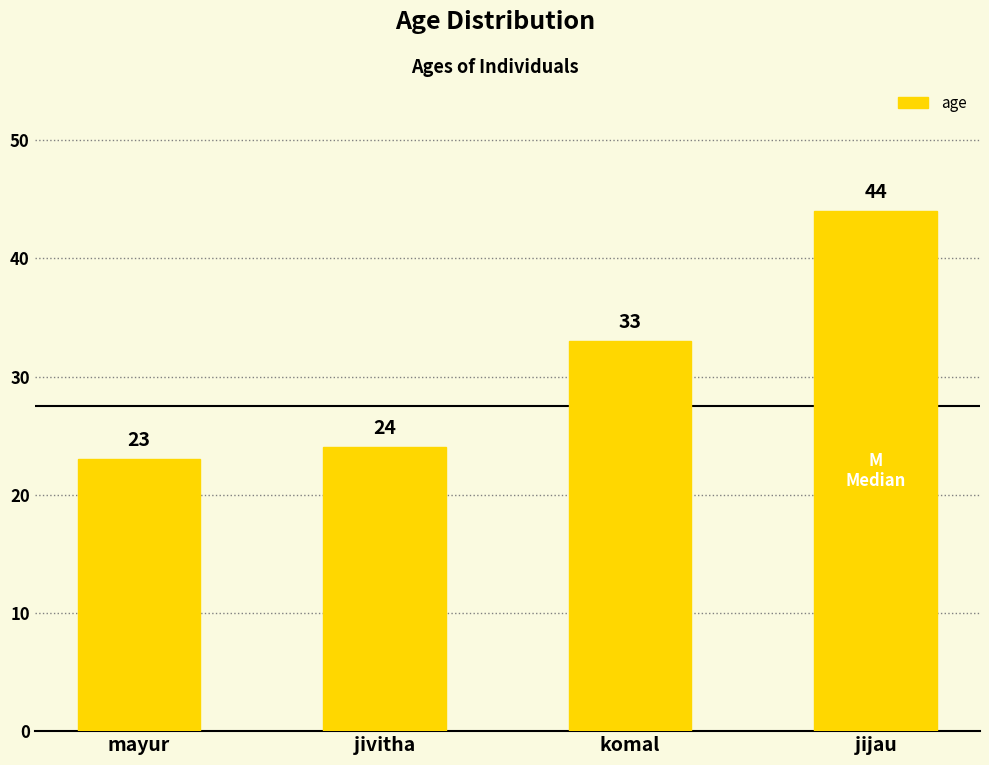

How many series are shown in this chart?

1